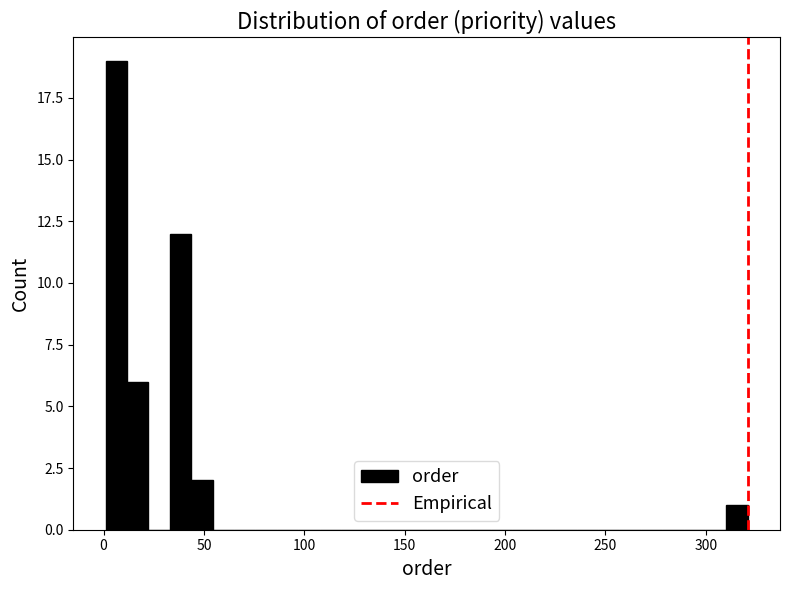

Around what value on the x-axis is the tallest bar? Give the approximate position of its centre, as read against the axis.

5